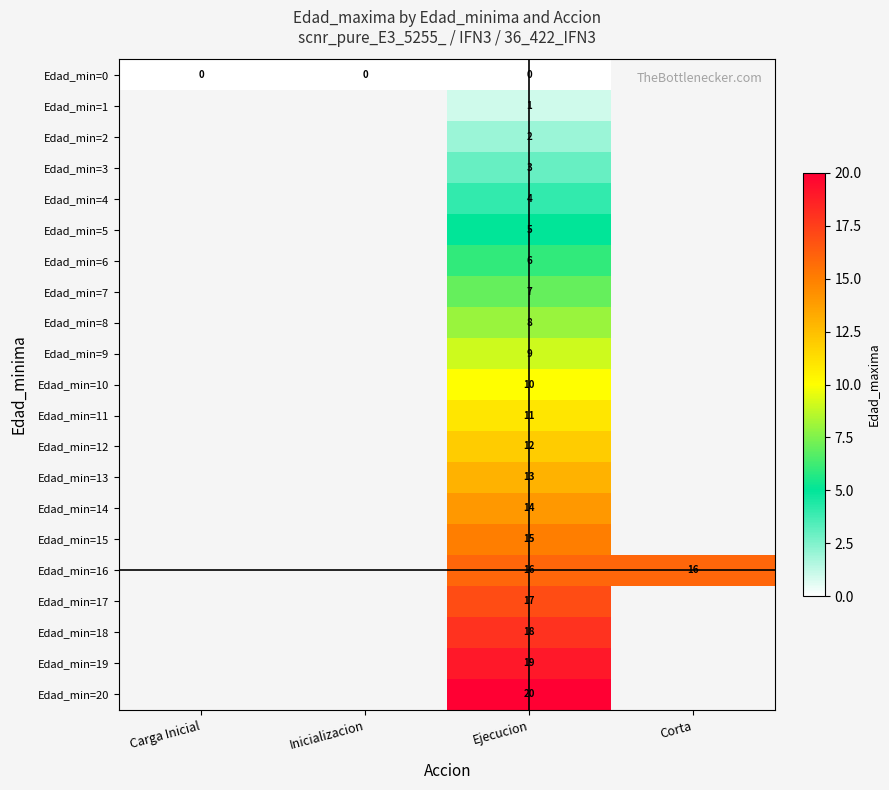

True or false: Edad_min=19 has a value of 9 at Ejecucion.

False